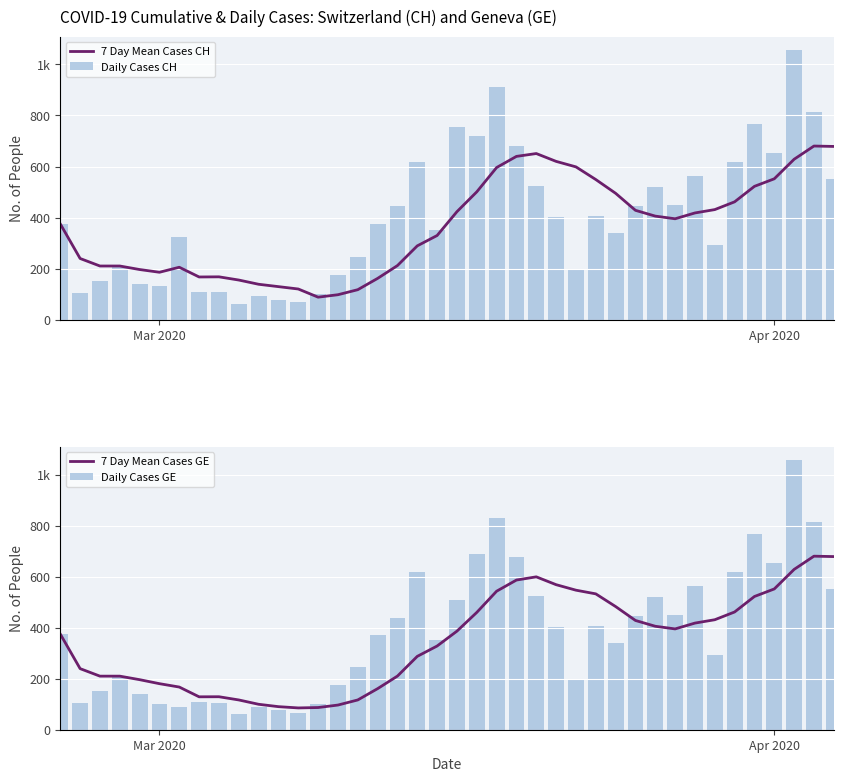

At which label is 7 Day Mean Cases CH closest to 384?

Mar 2020